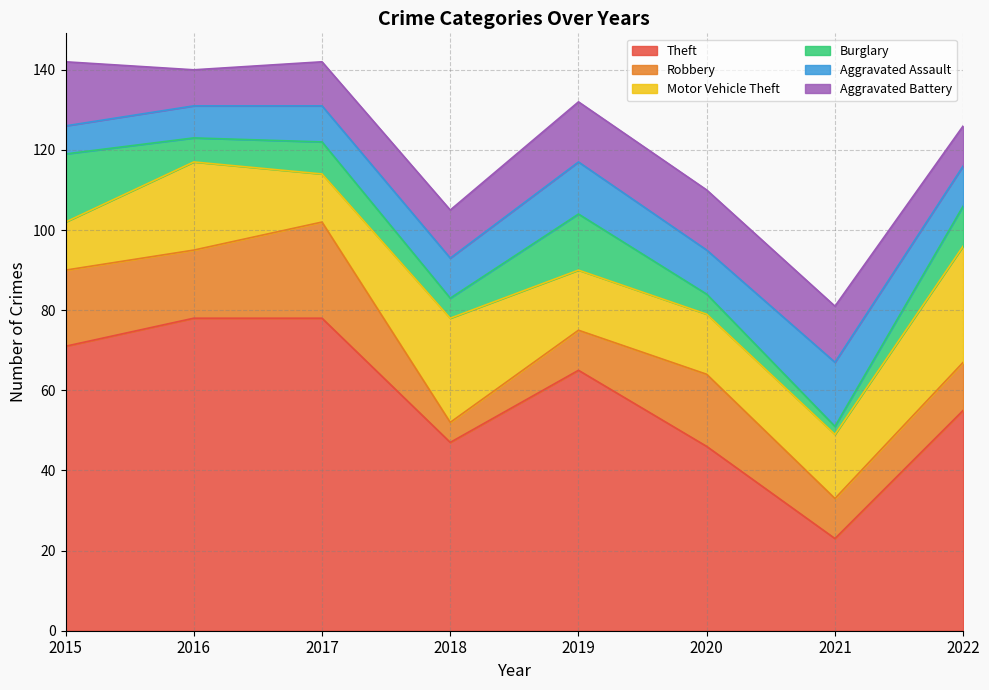

Reading left to right, what are all the values shown in this chart?

Theft: 71	78	78	47	65	46	23	55
Robbery: 19	17	24	5	10	18	10	12
Motor Vehicle Theft: 12	22	12	26	15	15	16	29
Burglary: 17	6	8	5	14	5	2	10
Aggravated Assault: 7	8	9	10	13	11	16	10
Aggravated Battery: 16	9	11	12	15	15	14	10